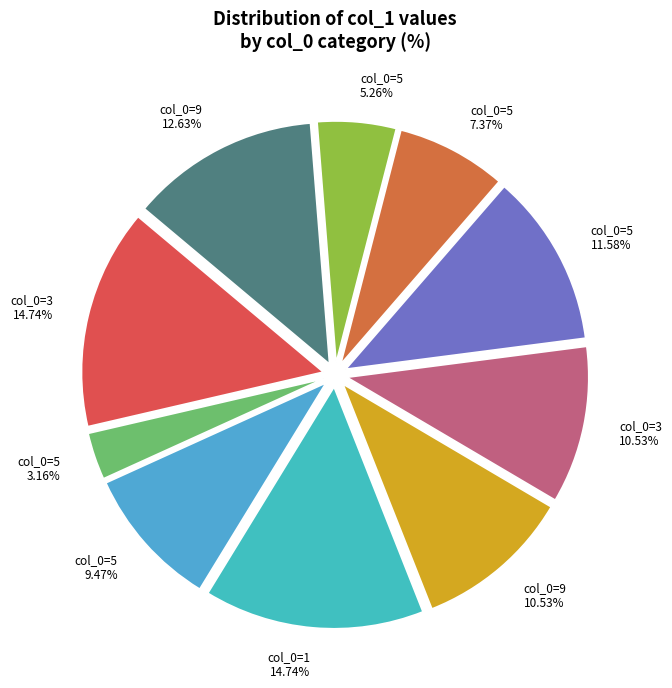

Rank the categories by value from highest to lowest.

3, 1, 9, 5, 9, 3, 5, 5, 5, 5